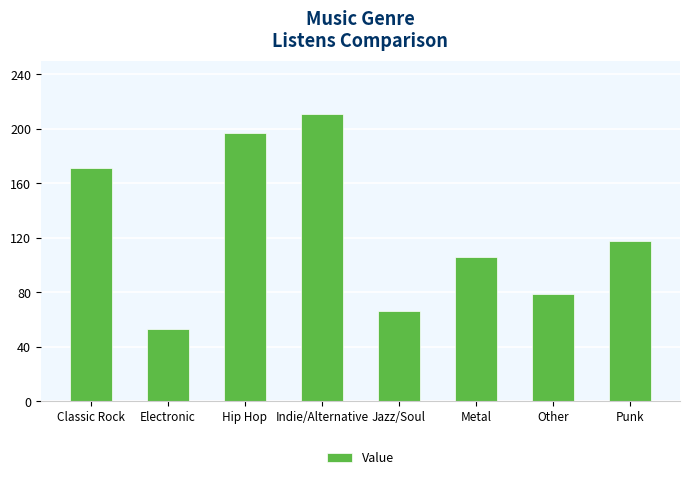

Where does the data first go above 118?

Classic Rock